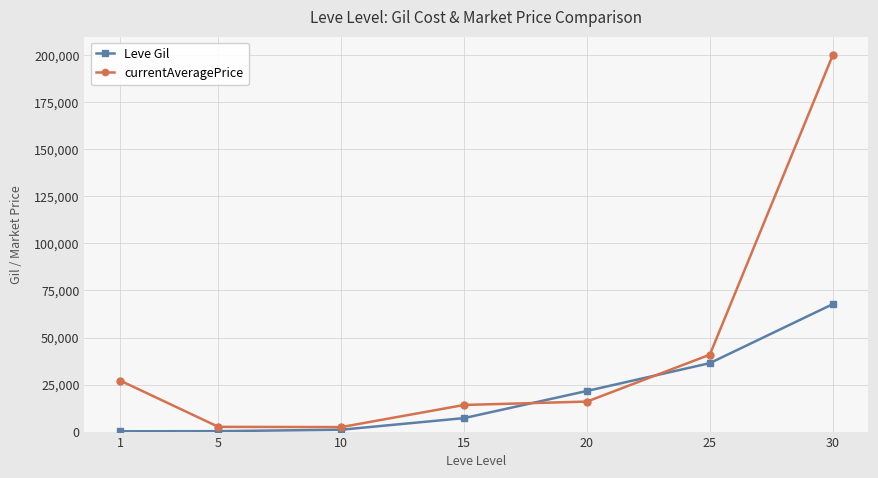

What is the total value across all series at 1?

27288